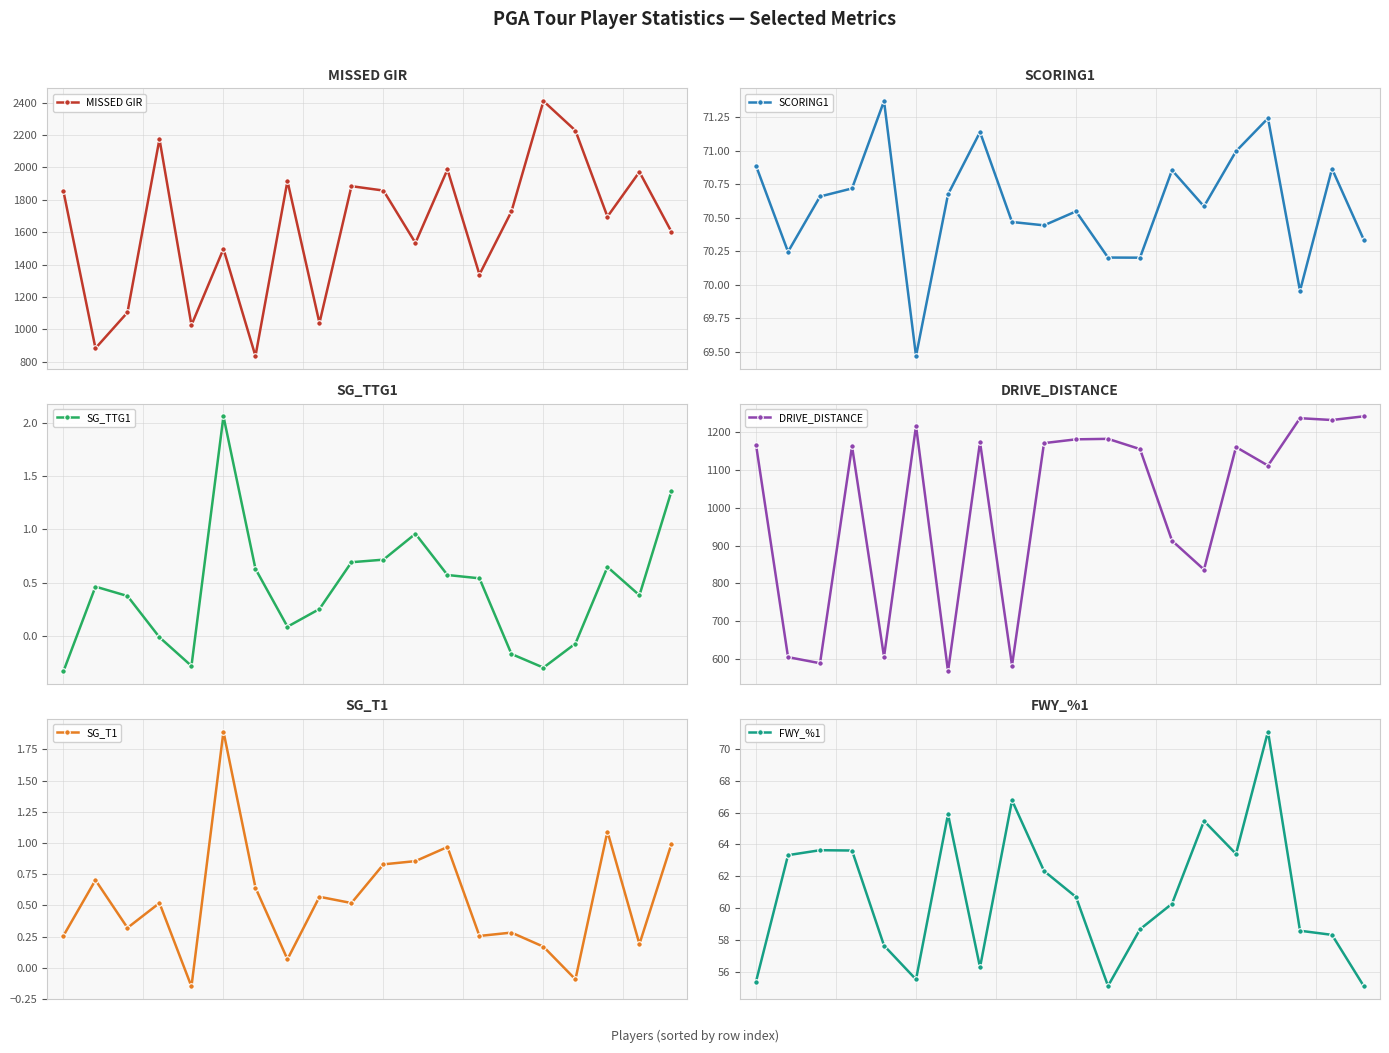

At which category does MISSED GIR reach its first local valley?

1